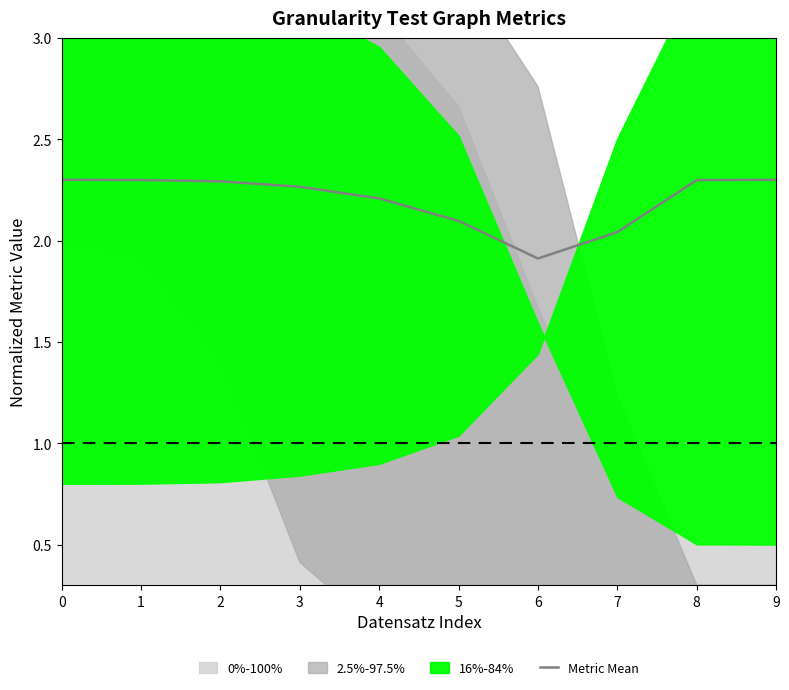

Count the values in the range 2 to 3.

9